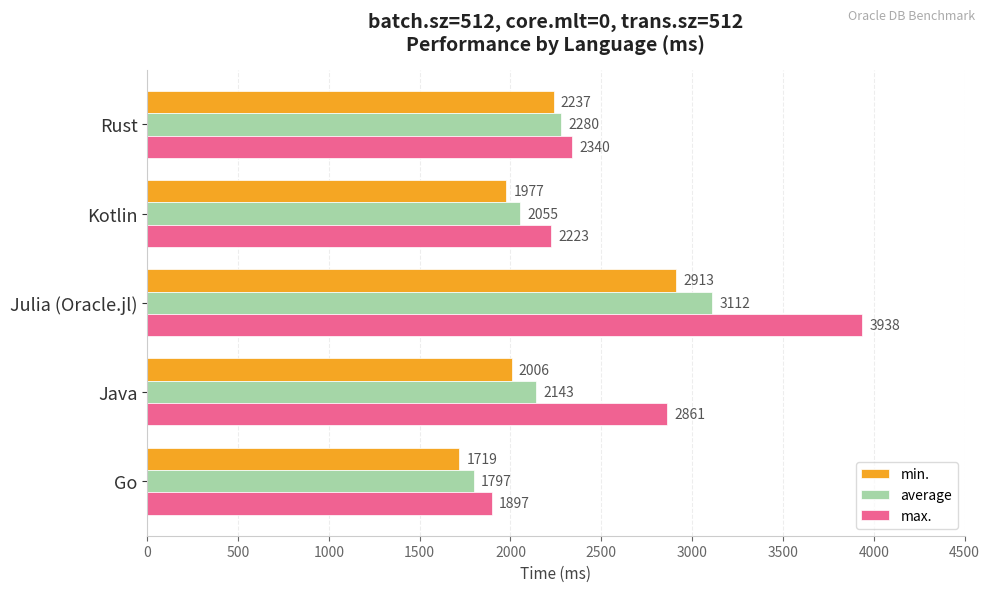

Rank the series by their average value, from highest to lowest.

max., average, min.